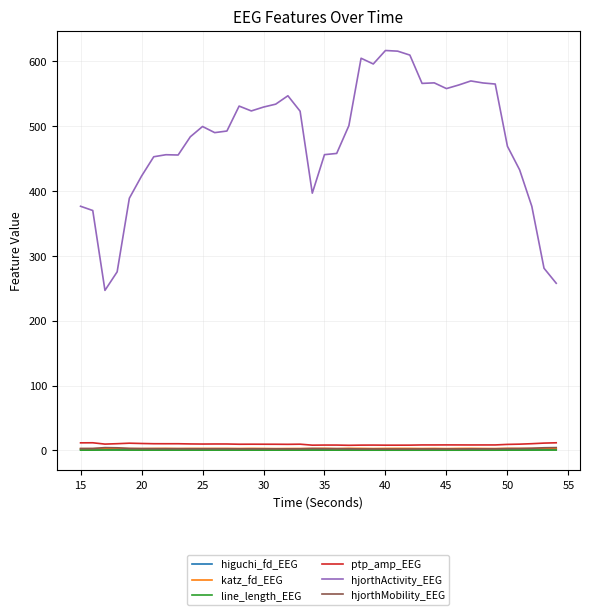

Which series has the largest total across all categories?

hjorthActivity_EEG